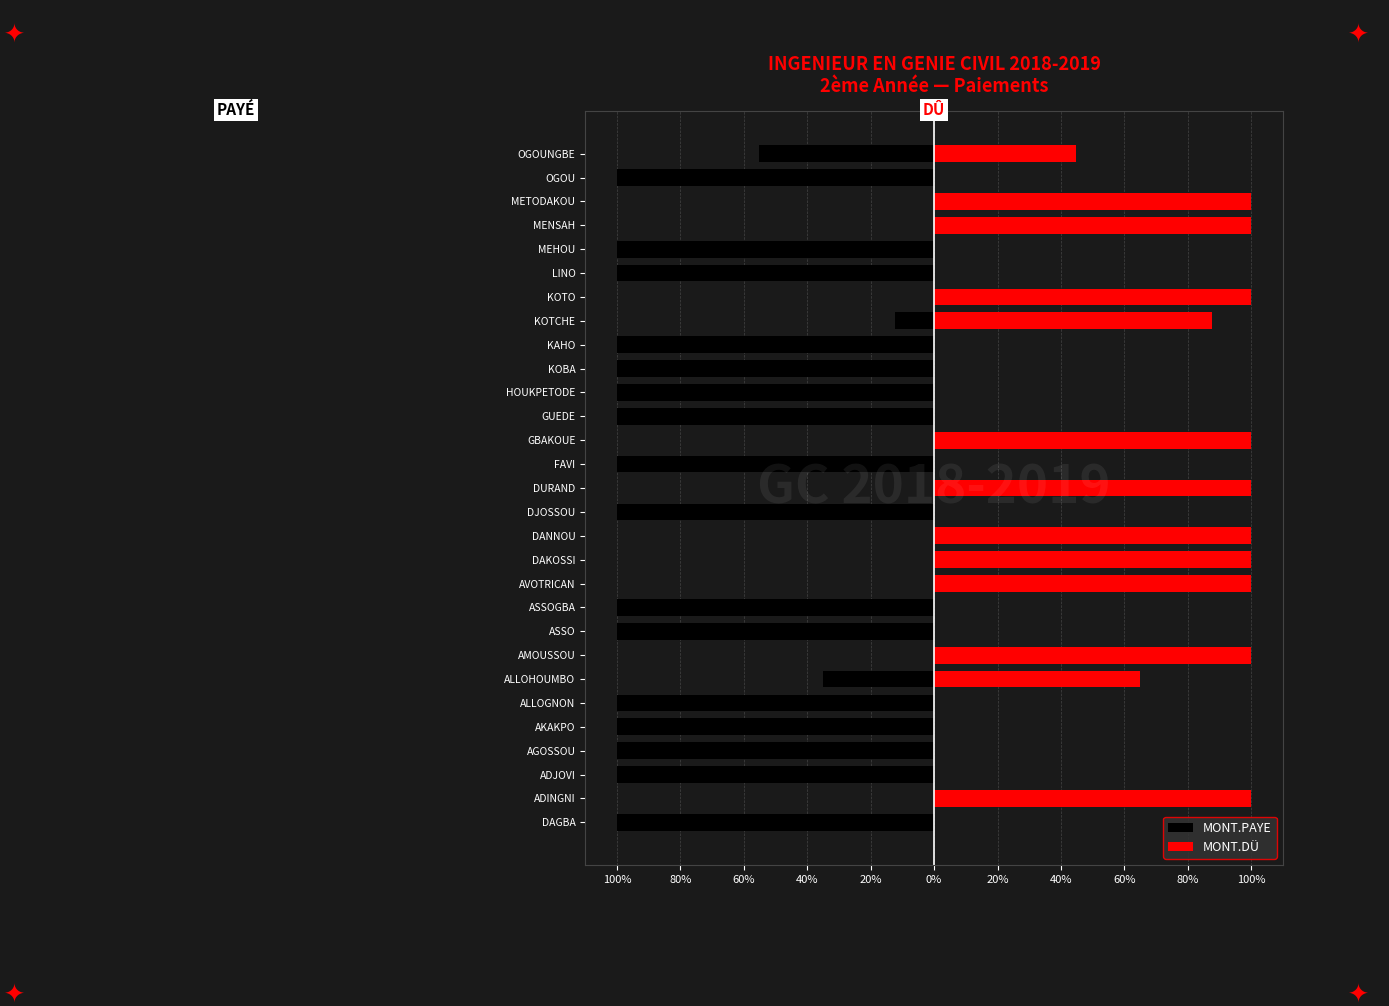

Are the bars horizontal?

Yes